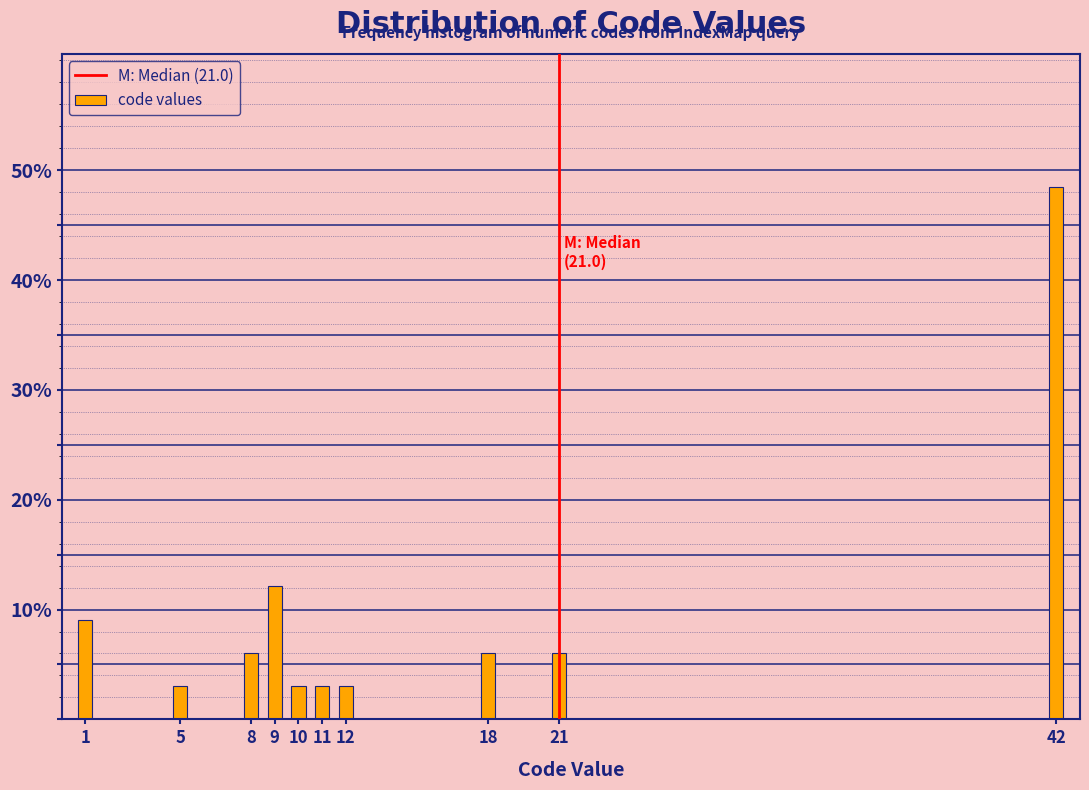

Reading left to right, what are all the values shown in this chart?

9.1	3.0	6.1	12.1	3.0	3.0	3.0	6.1	6.1	48.5